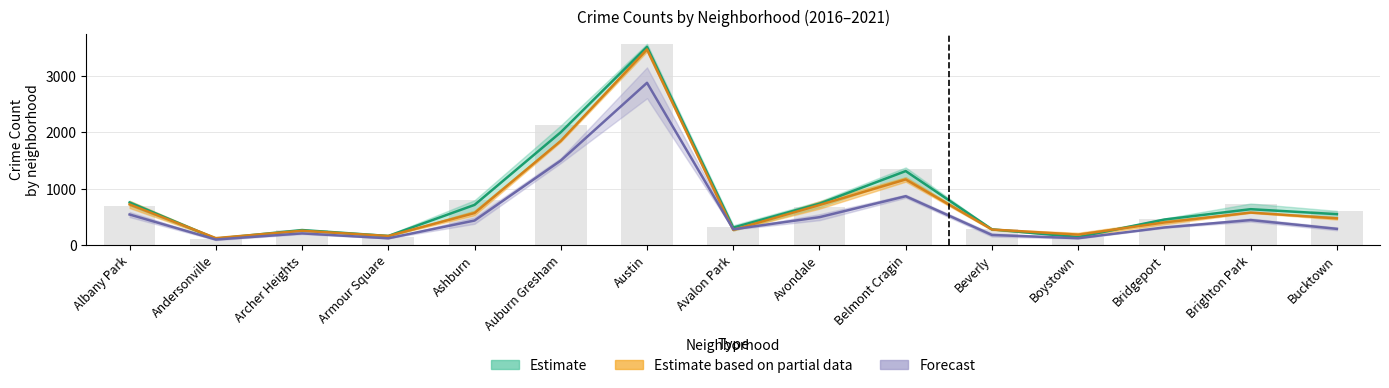

Reading right to left, what are all the values shown in this chart?

603	734	452	133	273	1354	667	316	3570	2120	792	138	272	103	694